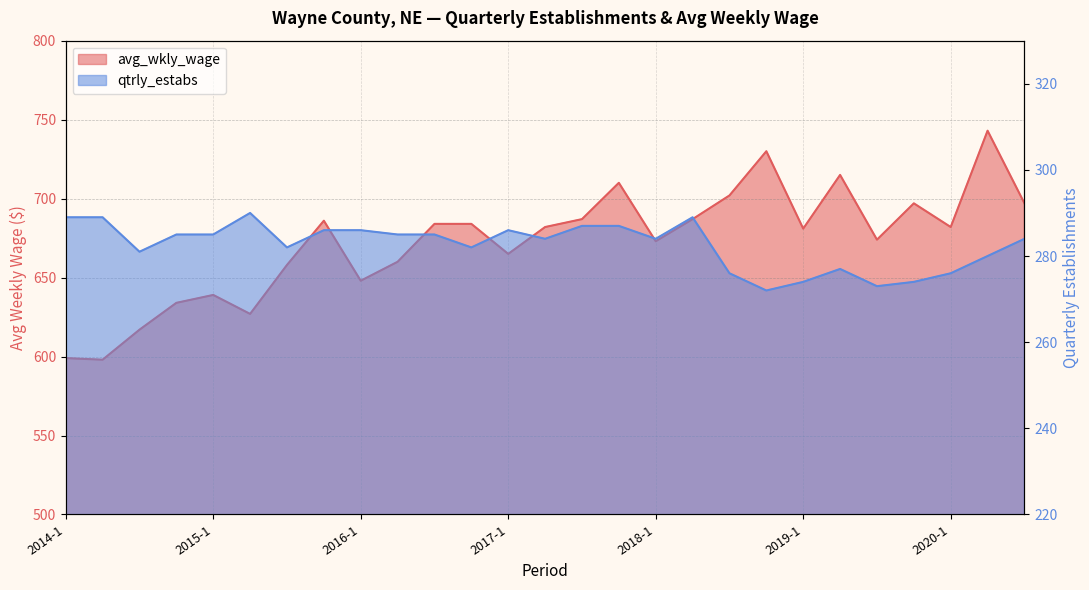

Is it true that qtrly_estabs equals 408 at 2020-1?

False